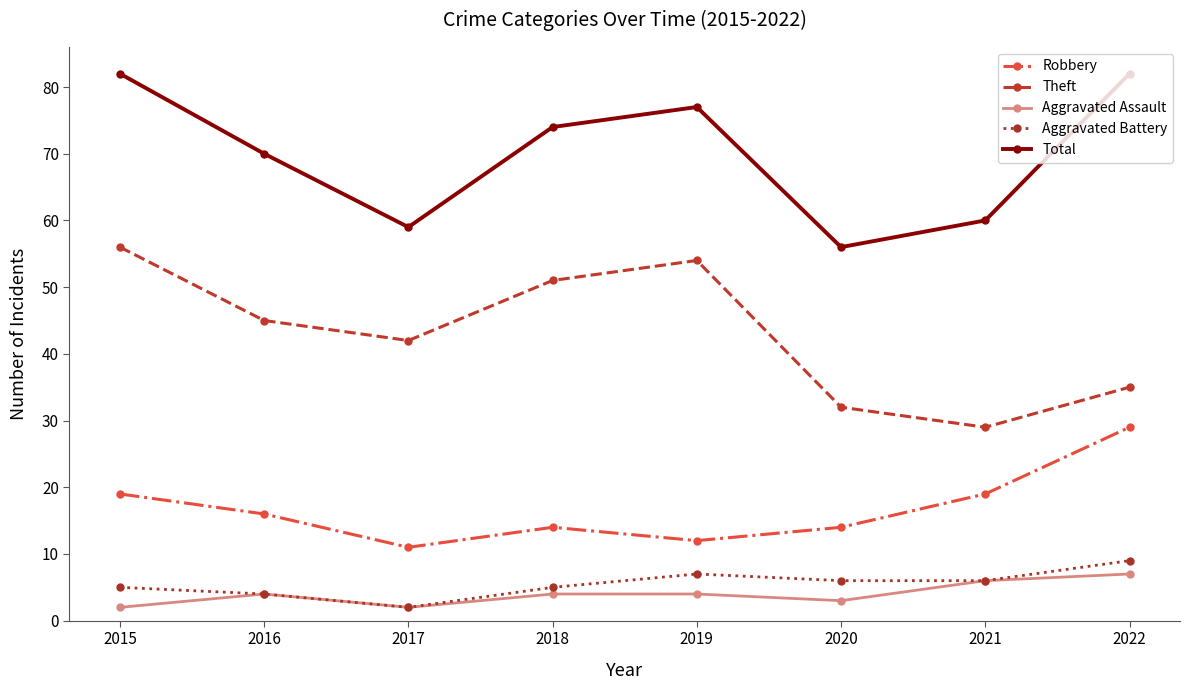

What is the minimum value for Theft?

29